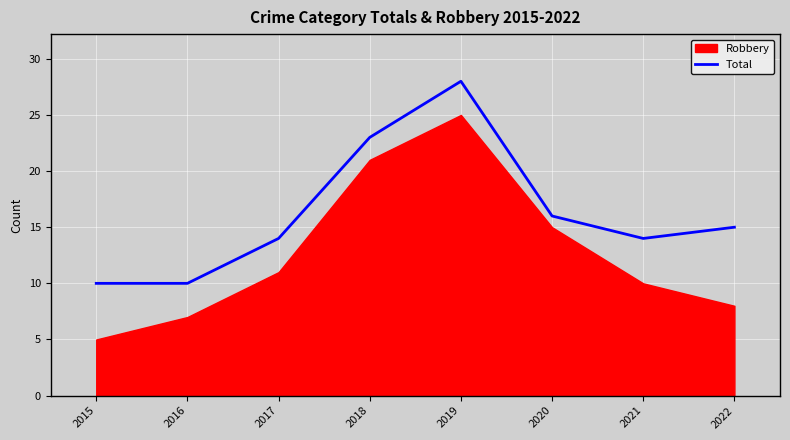

Reading left to right, what are all the values shown in this chart?

2015=10	2016=10	2017=14	2018=23	2019=28	2020=16	2021=14	2022=15